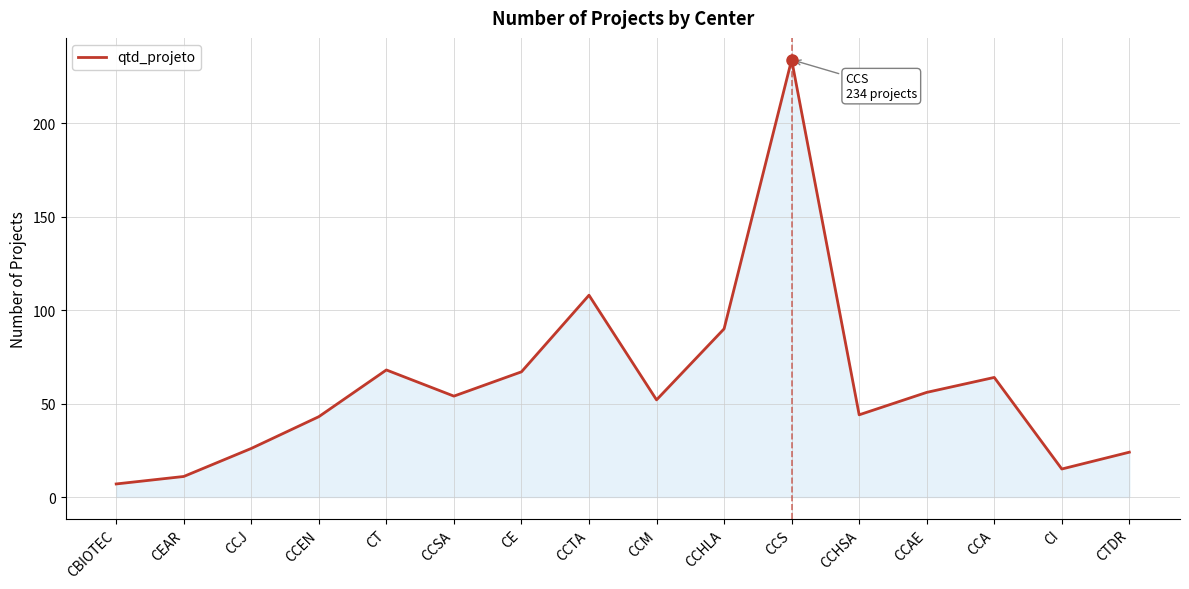

At which category does the chart reach its peak across all series?

CCS